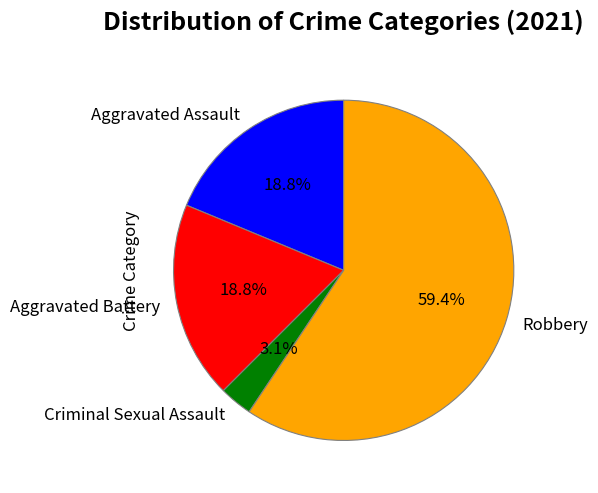

What is the majority slice?

Robbery